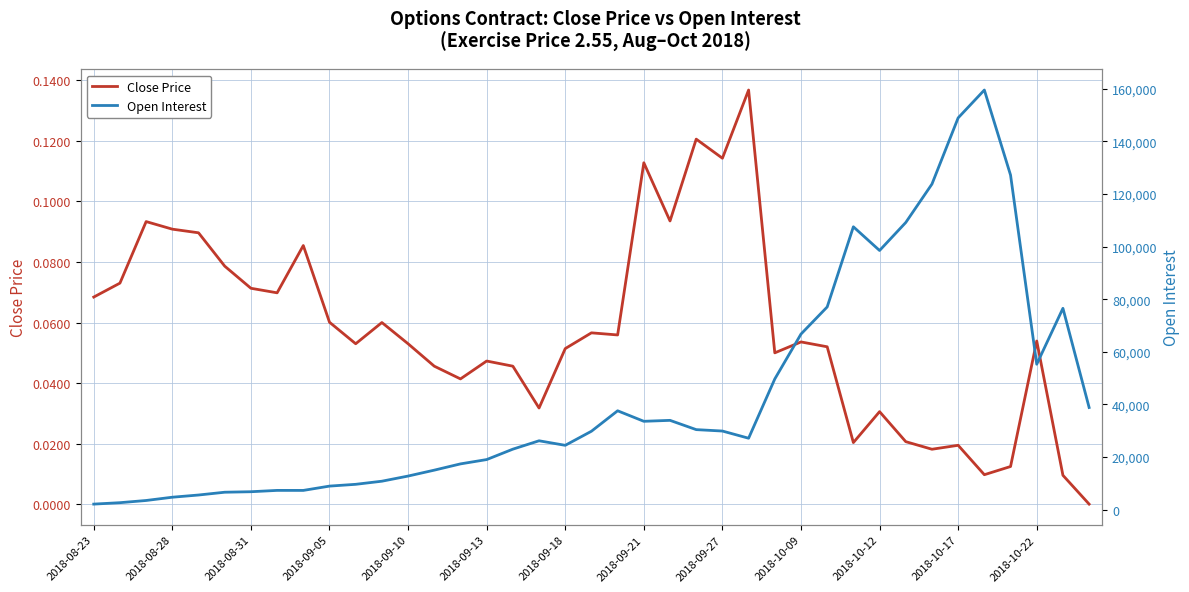

What is the sum of all Close Price values?

2.3